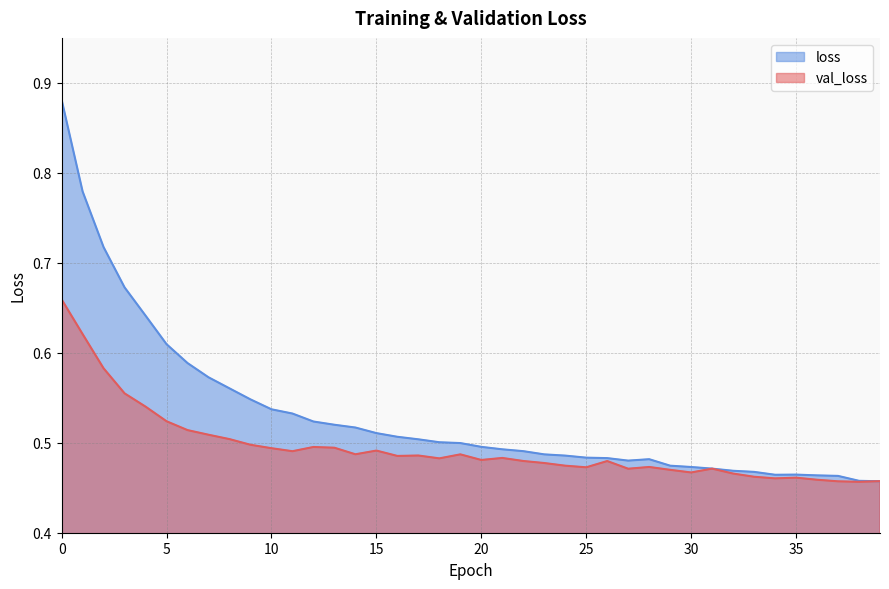

At which category does loss reach its first local valley?

27